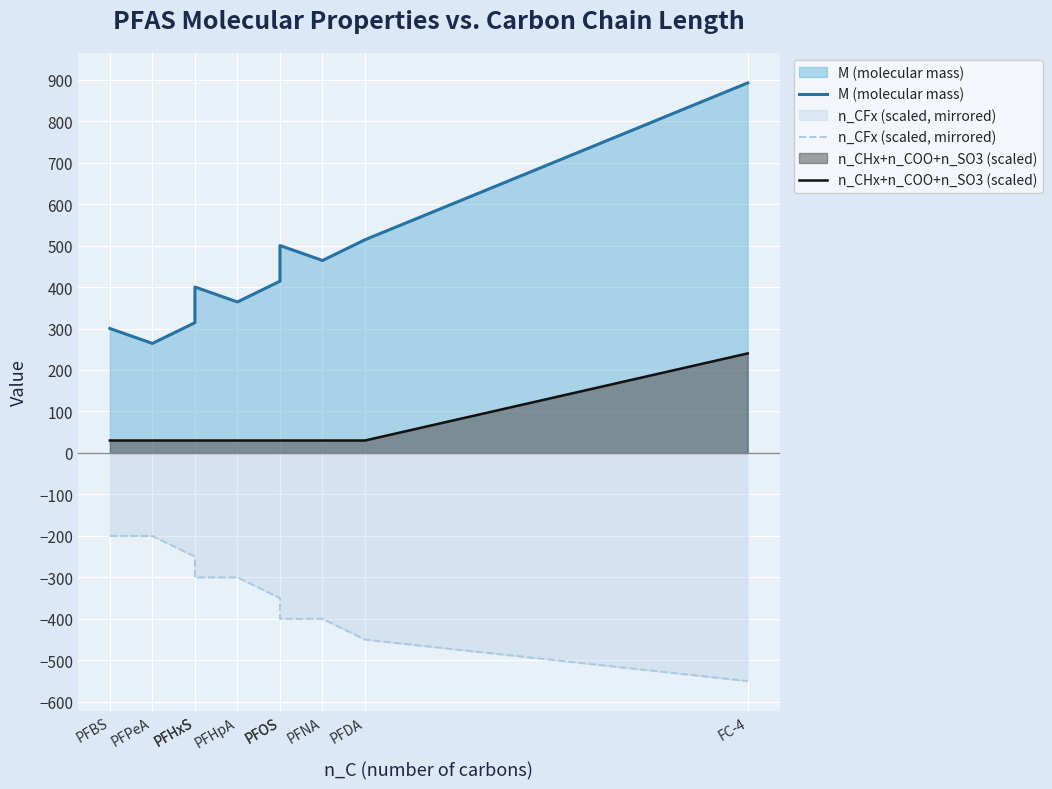

True or false: n_CFx (scaled, mirrored) and n_CHx+n_COO+n_SO3 (scaled) intersect in this chart.

False